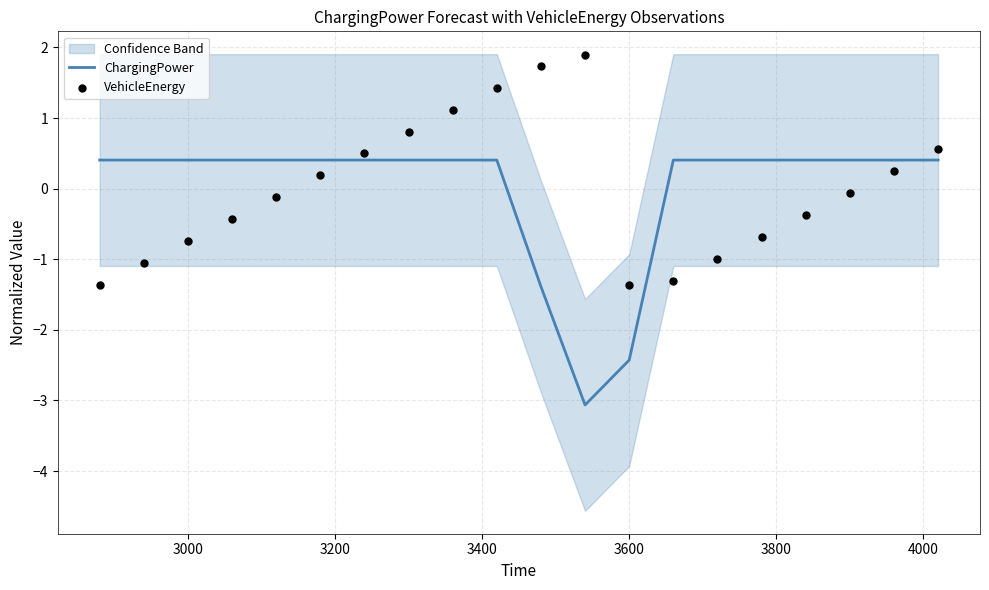

Which series has the largest total across all categories?

ChargingPower